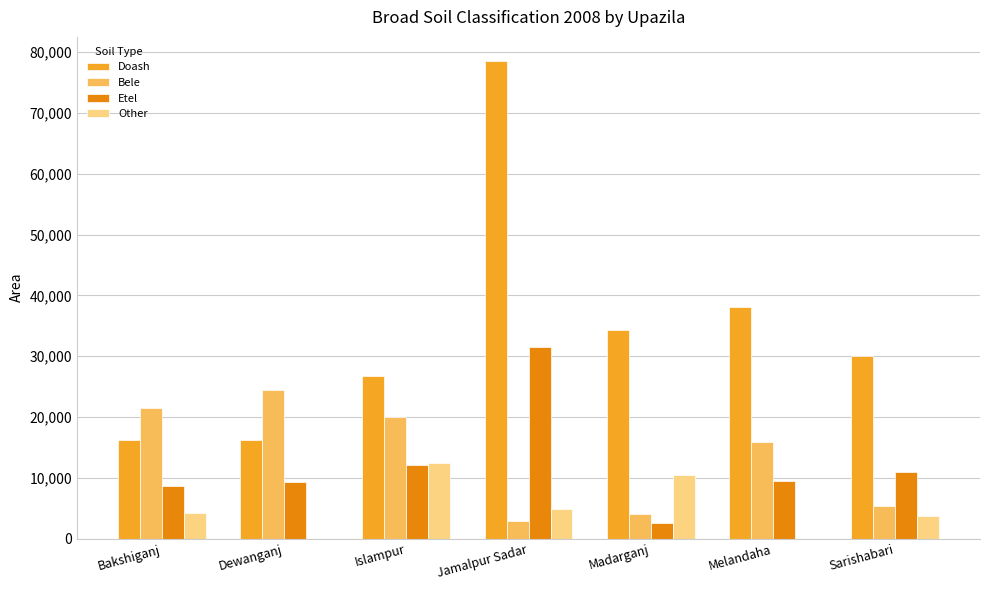

At which label does Bele reach its peak?

Dewanganj